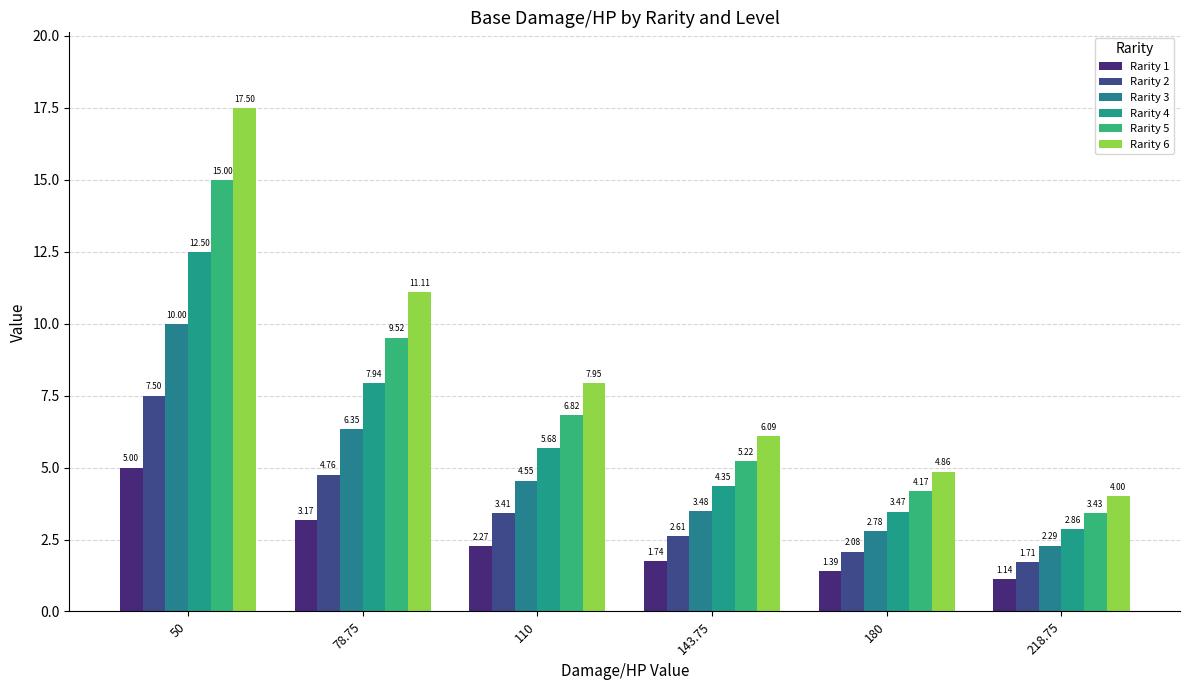

Are the bars grouped side by side (vs. stacked)?

Yes